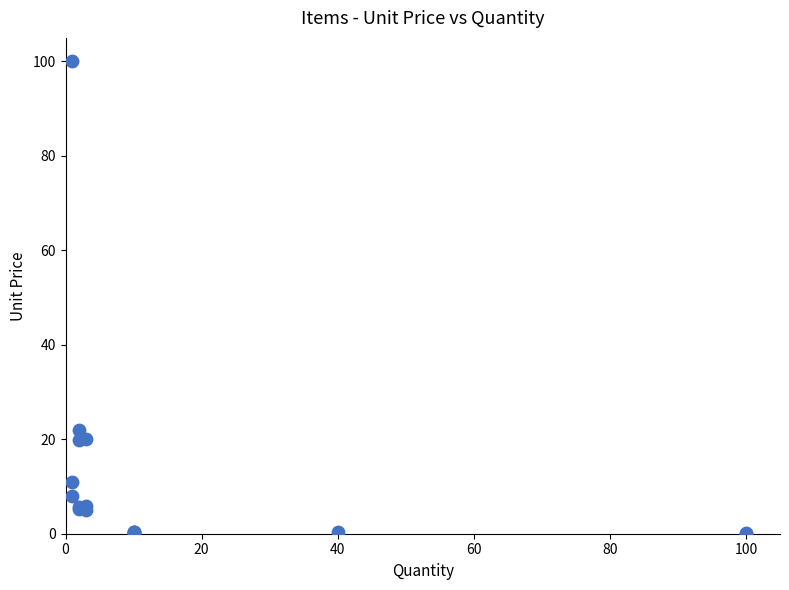

What Y value in the scatter plot is closest to 50?

22.0